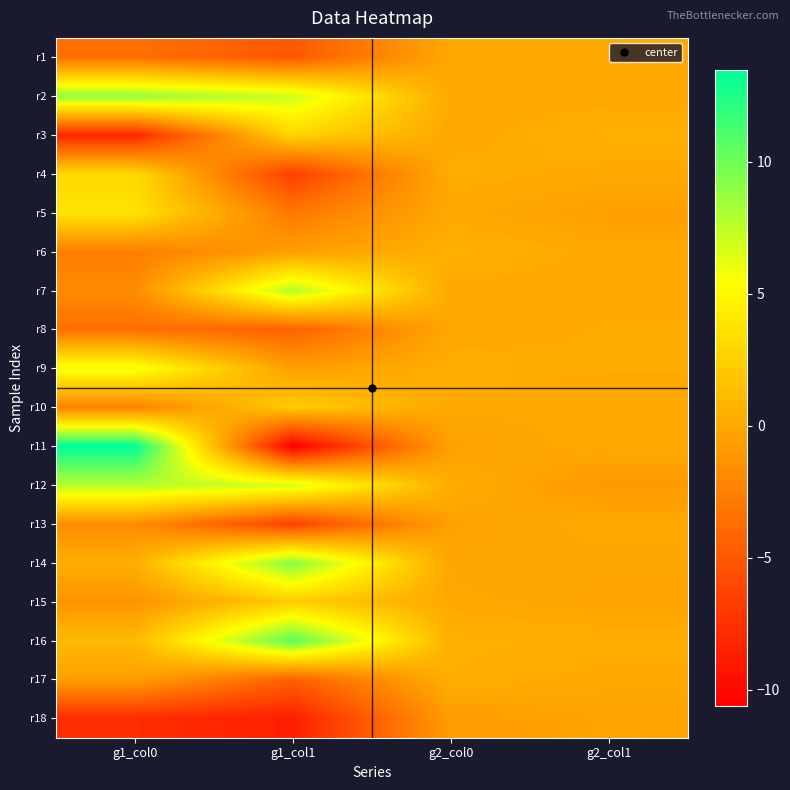

What is the difference between the highest and lowest values at g2_col1?

1.5